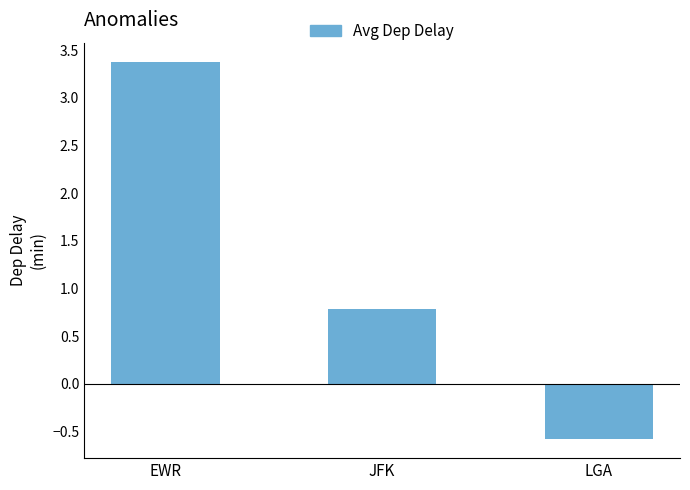

Which has a higher value, LGA or JFK?

JFK